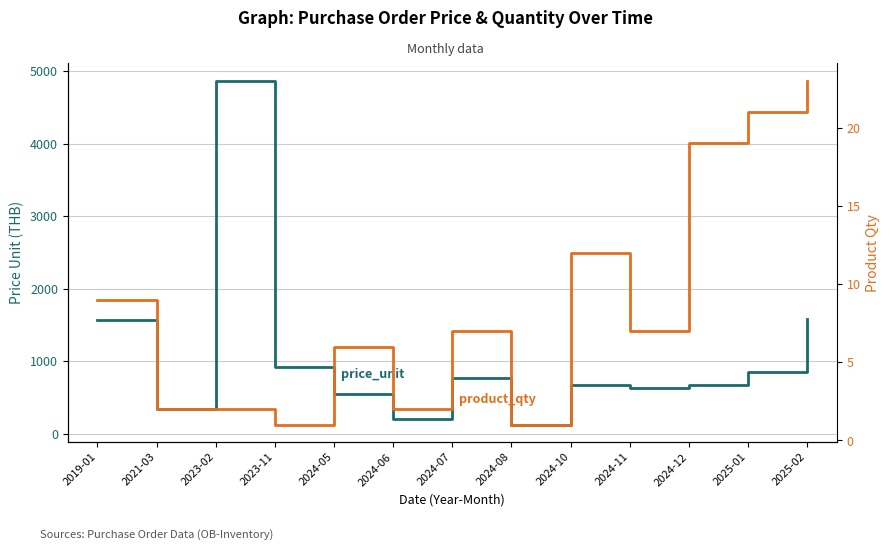

What is the average value of the price_unit (avg) series?

1061.2